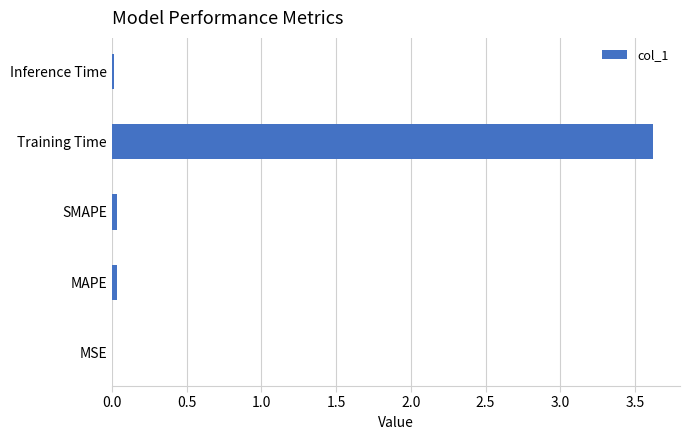

Which label corresponds to the largest value in the chart?

Training Time